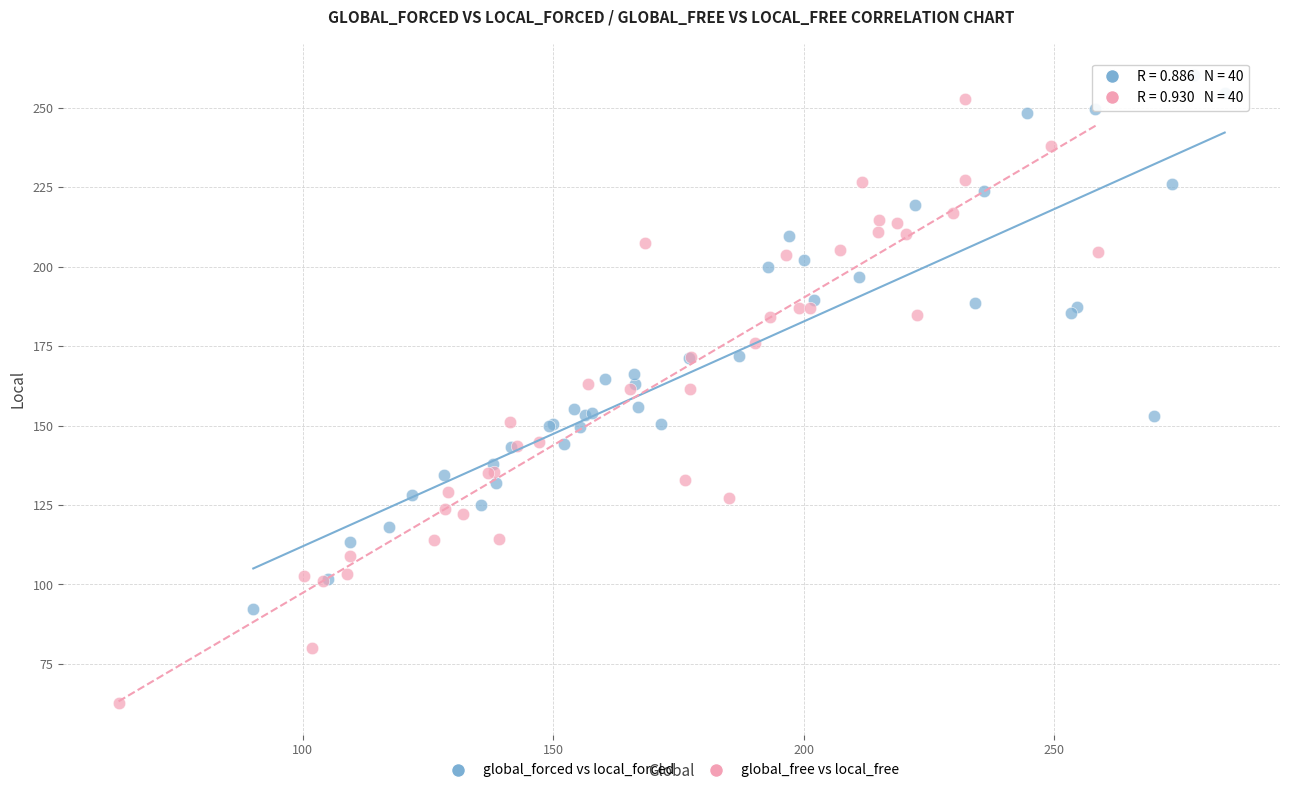

Which series reaches the maximum Y coordinate?

global_forced vs local_forced